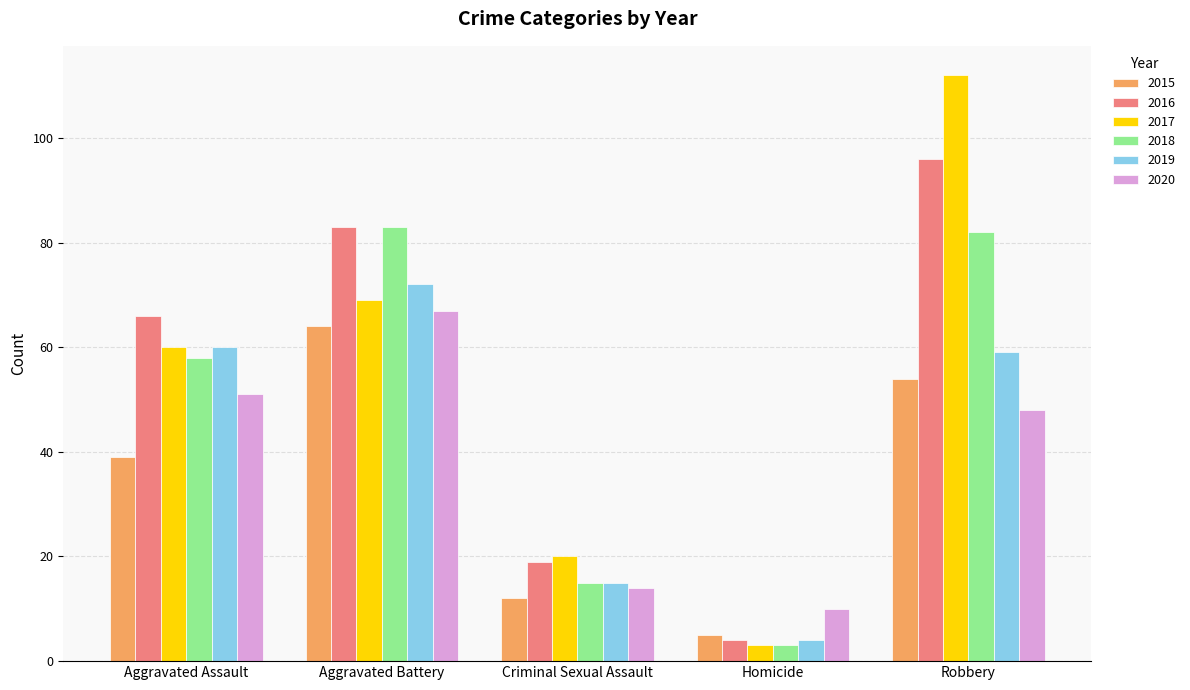

Are the bars horizontal?

No